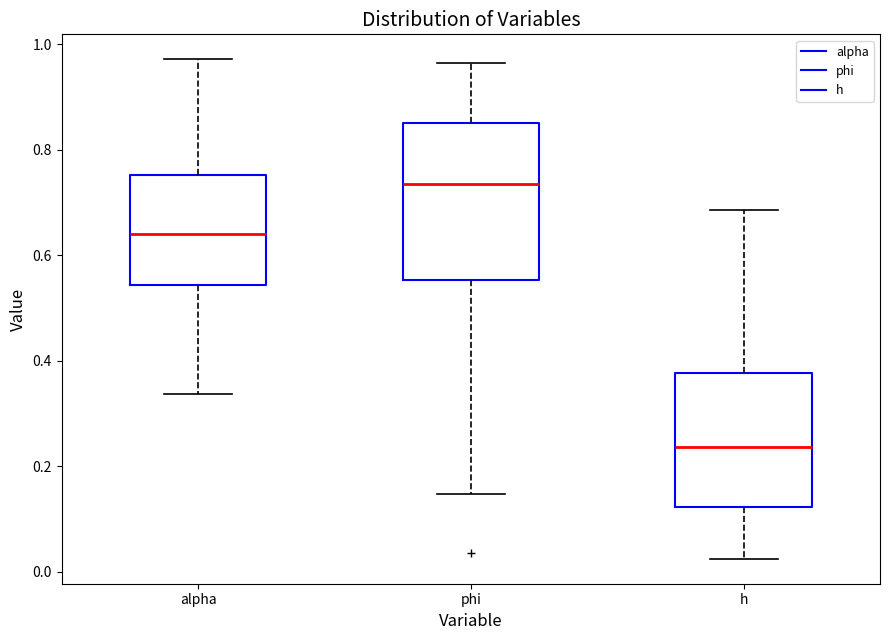

Reading left to right, transcribe this box plot: for each box, give where its median line is, the range the box spans, and where its two whiskers end, as read against the y-axis. The values are not printed on the chart, so give them approximately, as read against the axis.

alpha: median 0.64, box 0.54 to 0.76, whiskers 0.34 to 0.98
phi: median 0.74, box 0.56 to 0.86, whiskers 0.14 to 0.96
h: median 0.24, box 0.12 to 0.38, whiskers 0.02 to 0.68